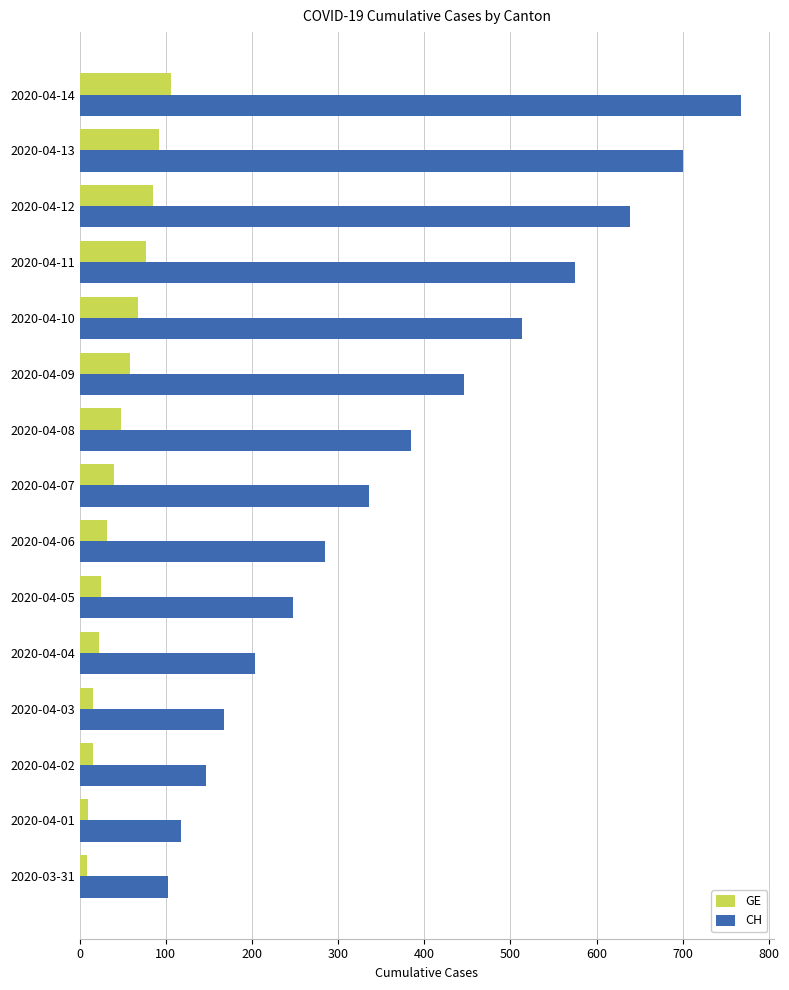

Which series has the widest spread of values?

CH